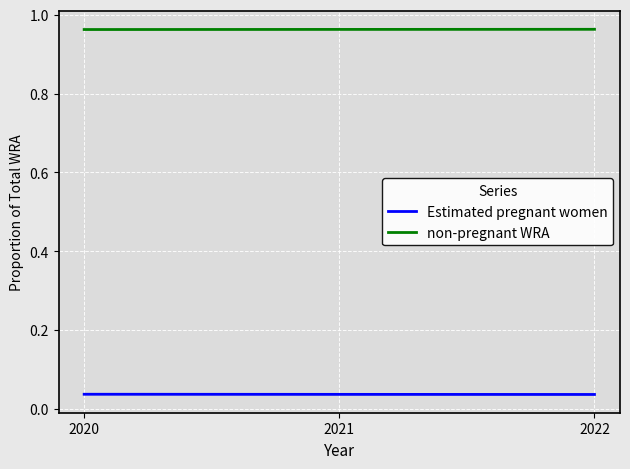

Which series has the largest total across all categories?

non-pregnant WRA